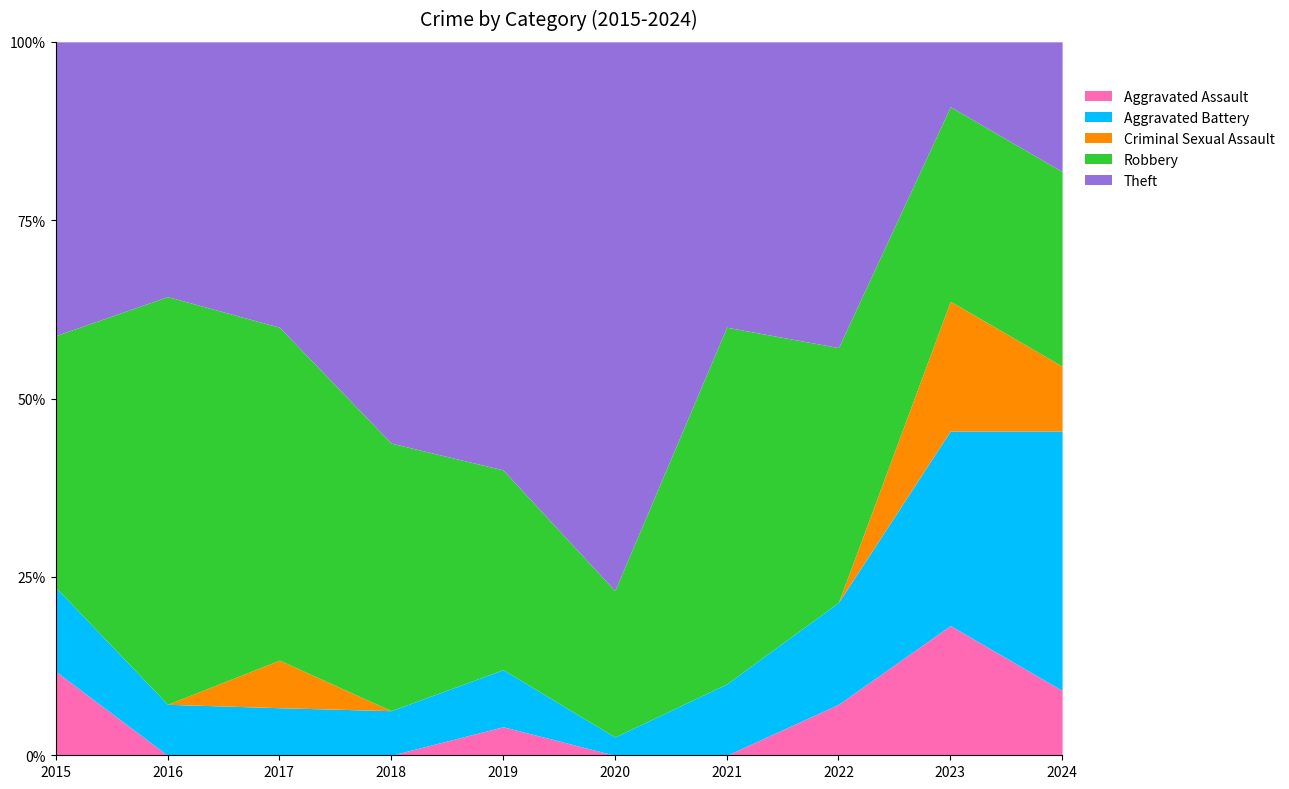

True or false: Aggravated Battery has a value of 2 at 2022.

True